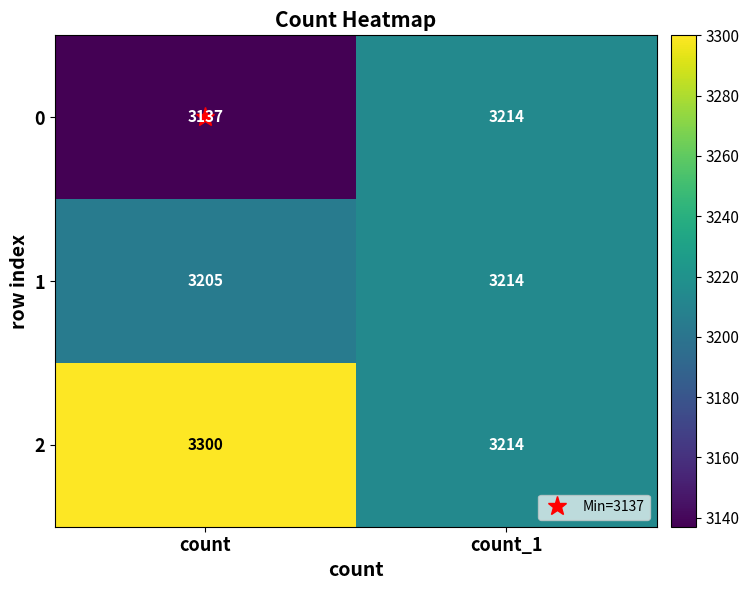

Rank the series by their average value, from lowest to highest.

0, 1, 2